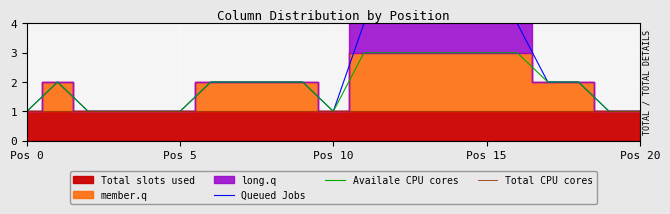

Which category has the highest value in the Total CPU cores series?

Pos 0